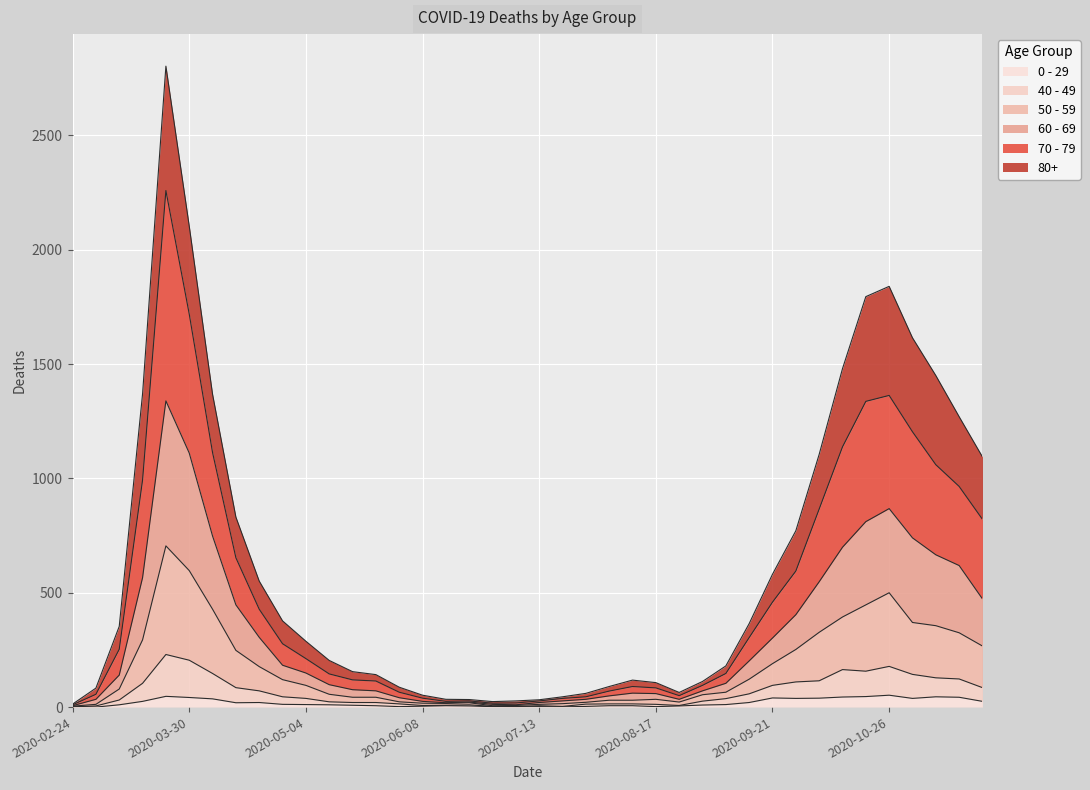

Reading left to right, what are all the values shown in this chart?

80+: 2020-02-24=13	2020-03-02=83	2020-03-09=353	2020-03-16=1370	2020-03-23=2803	2020-03-30=2104	2020-04-06=1368	2020-04-13=831	2020-04-20=551	2020-04-27=377	2020-05-04=288	2020-05-11=204	2020-05-18=155	2020-05-25=142	2020-06-01=87	2020-06-08=52	2020-06-15=34	2020-06-22=33	2020-06-29=24	2020-07-06=27	2020-07-13=32	2020-07-20=45	2020-07-27=60	2020-08-03=90	2020-08-10=118	2020-08-17=107	2020-08-24=64	2020-08-31=112	2020-09-07=180	2020-09-14=365	2020-09-21=581	2020-09-28=771	2020-10-05=1105	2020-10-12=1480	2020-10-19=1795	2020-10-26=1840	2020-11-02=1615	2020-11-09=1450	2020-11-16=1270	2020-11-23=1094
70 - 79: 2020-02-24=10	2020-03-02=56	2020-03-09=253	2020-03-16=993	2020-03-23=2259	2020-03-30=1719	2020-04-06=1113	2020-04-13=653	2020-04-20=428	2020-04-27=277	2020-05-04=212	2020-05-11=145	2020-05-18=119	2020-05-25=114	2020-06-01=65	2020-06-08=39	2020-06-15=25	2020-06-22=27	2020-06-29=17	2020-07-06=18	2020-07-13=27	2020-07-20=38	2020-07-27=45	2020-08-03=70	2020-08-10=90	2020-08-17=84	2020-08-24=50	2020-08-31=95	2020-09-07=147	2020-09-14=304	2020-09-21=459	2020-09-28=595	2020-10-05=866	2020-10-12=1138	2020-10-19=1337	2020-10-26=1363	2020-11-02=1204	2020-11-09=1060	2020-11-16=965	2020-11-23=821
60 - 69: 2020-02-24=6	2020-03-02=34	2020-03-09=140	2020-03-16=566	2020-03-23=1339	2020-03-30=1111	2020-04-06=748	2020-04-13=447	2020-04-20=305	2020-04-27=183	2020-05-04=149	2020-05-11=98	2020-05-18=76	2020-05-25=71	2020-06-01=41	2020-06-08=25	2020-06-15=19	2020-06-22=22	2020-06-29=12	2020-07-06=10	2020-07-13=20	2020-07-20=27	2020-07-27=34	2020-08-03=49	2020-08-10=61	2020-08-17=59	2020-08-24=34	2020-08-31=71	2020-09-07=104	2020-09-14=202	2020-09-21=302	2020-09-28=404	2020-10-05=548	2020-10-12=699	2020-10-19=811	2020-10-26=868	2020-11-02=740	2020-11-09=666	2020-11-16=619	2020-11-23=473
50 - 59: 2020-02-24=4	2020-03-02=12	2020-03-09=79	2020-03-16=294	2020-03-23=705	2020-03-30=597	2020-04-06=428	2020-04-13=248	2020-04-20=177	2020-04-27=120	2020-05-04=95	2020-05-11=56	2020-05-18=43	2020-05-25=43	2020-06-01=23	2020-06-08=17	2020-06-15=16	2020-06-22=19	2020-06-29=6	2020-07-06=7	2020-07-13=12	2020-07-20=15	2020-07-27=21	2020-08-03=30	2020-08-10=30	2020-08-17=34	2020-08-24=22	2020-08-31=54	2020-09-07=65	2020-09-14=122	2020-09-21=190	2020-09-28=252	2020-10-05=327	2020-10-12=394	2020-10-19=447	2020-10-26=500	2020-11-02=370	2020-11-09=356	2020-11-16=325	2020-11-23=267
40 - 49: 2020-02-24=1	2020-03-02=5	2020-03-09=31	2020-03-16=104	2020-03-23=230	2020-03-30=205	2020-04-06=147	2020-04-13=85	2020-04-20=71	2020-04-27=45	2020-05-04=38	2020-05-11=23	2020-05-18=20	2020-05-25=20	2020-06-01=14	2020-06-08=7	2020-06-15=8	2020-06-22=10	2020-06-29=3	2020-07-06=2	2020-07-13=6	2020-07-20=3	2020-07-27=13	2020-08-03=14	2020-08-10=14	2020-08-17=12	2020-08-24=7	2020-08-31=26	2020-09-07=37	2020-09-14=58	2020-09-21=95	2020-09-28=110	2020-10-05=115	2020-10-12=164	2020-10-19=157	2020-10-26=178	2020-11-02=143	2020-11-09=128	2020-11-16=123	2020-11-23=85
0 - 29: 2020-02-24=1	2020-03-02=0	2020-03-09=10	2020-03-16=25	2020-03-23=47	2020-03-30=42	2020-04-06=36	2020-04-13=19	2020-04-20=20	2020-04-27=12	2020-05-04=11	2020-05-11=10	2020-05-18=8	2020-05-25=6	2020-06-01=2	2020-06-08=4	2020-06-15=6	2020-06-22=5	2020-06-29=2	2020-07-06=1	2020-07-13=2	2020-07-20=1	2020-07-27=3	2020-08-03=6	2020-08-10=6	2020-08-17=2	2020-08-24=5	2020-08-31=9	2020-09-07=11	2020-09-14=20	2020-09-21=40	2020-09-28=38	2020-10-05=39	2020-10-12=44	2020-10-19=46	2020-10-26=52	2020-11-02=38	2020-11-09=45	2020-11-16=43	2020-11-23=25